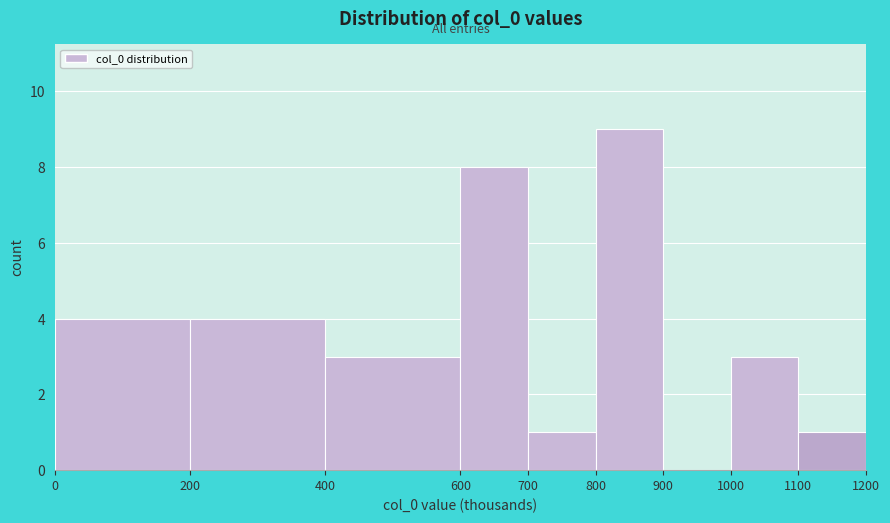

Reading right to left, list all the values displayed in this chart.

1100=1	1000=3	900=0	800=9	700=1	600=8	400=3	200=4	0=4